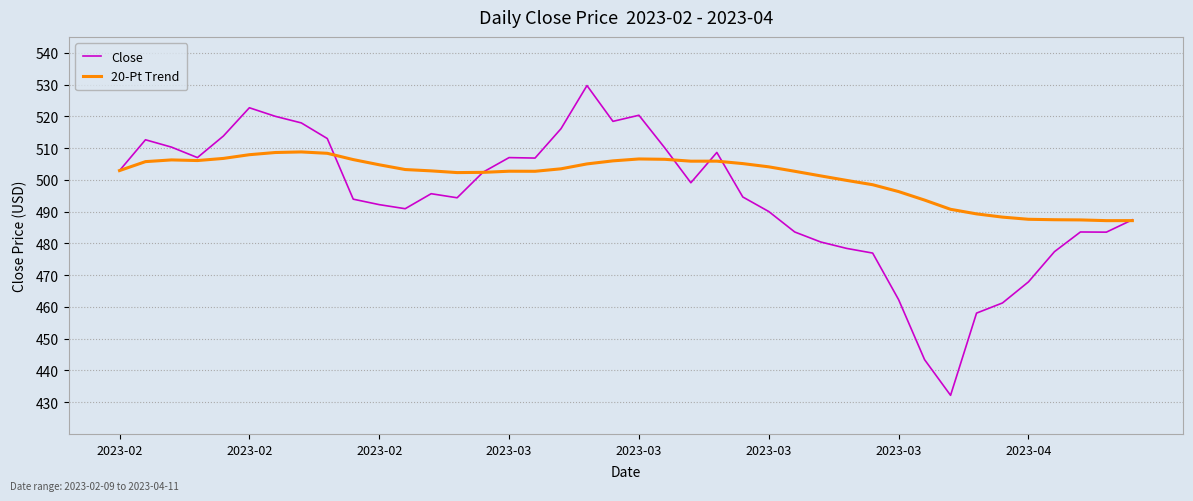

What is the greatest value displayed?

529.7